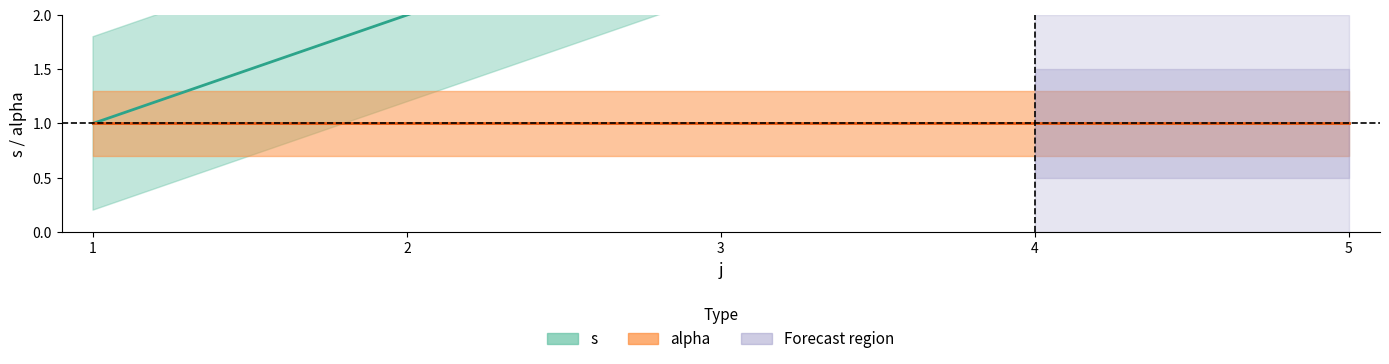

Is this an area chart (filled region under the line)?

No